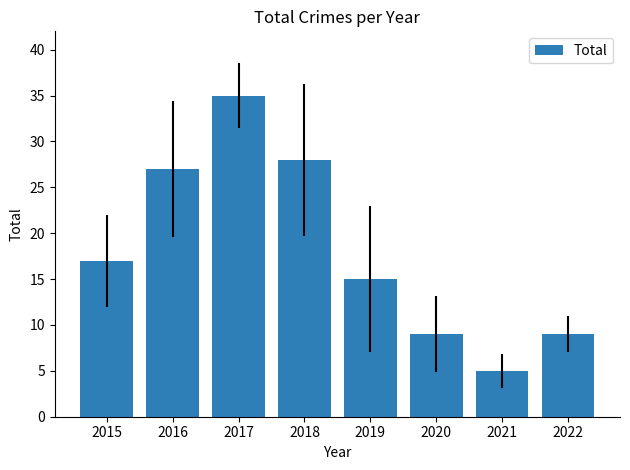

What is the value of the 3rd bar from the left?

35